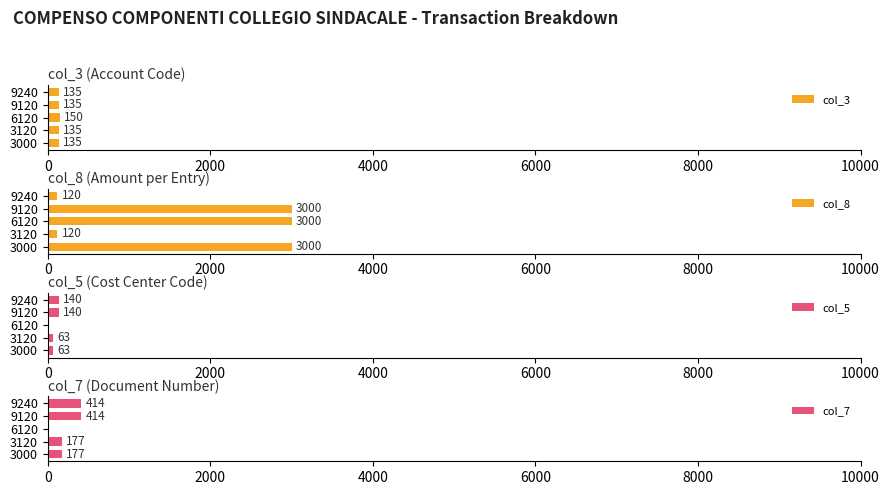

The col_3 series shows 135 at 3000. True or false?

True